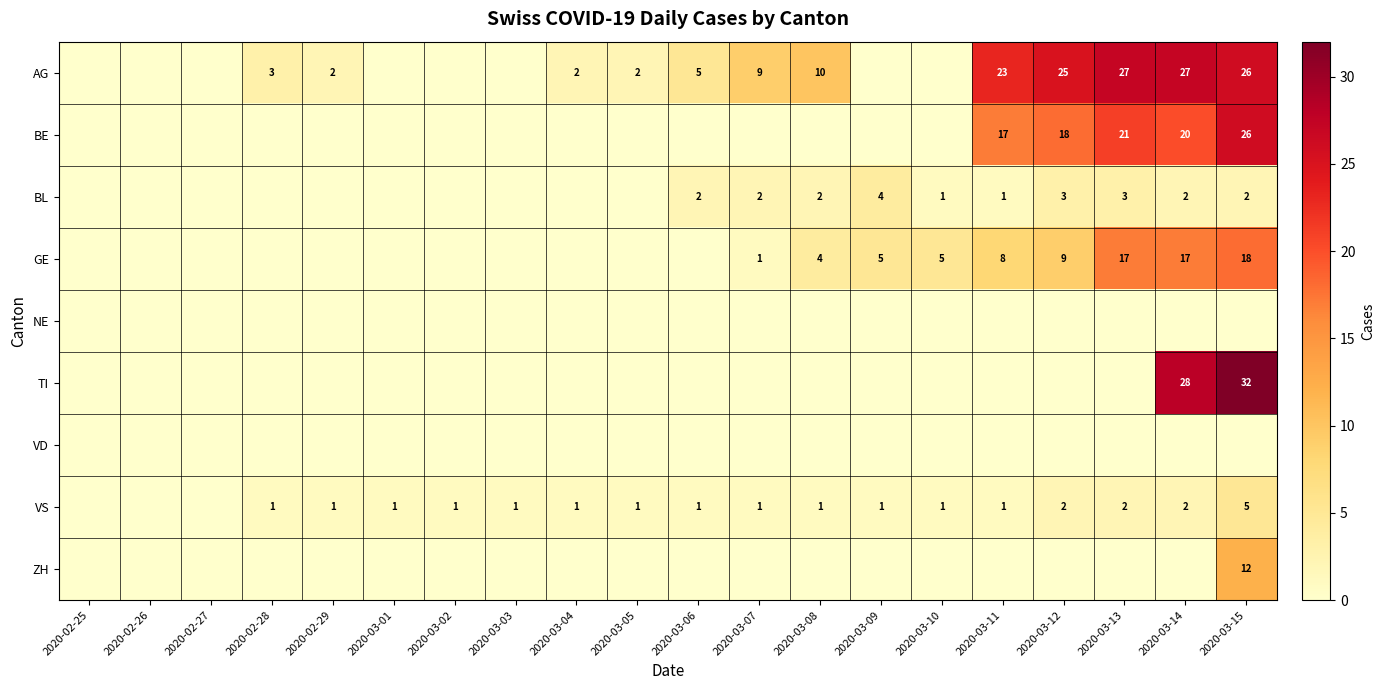

True or false: GE has a value of 2 at 2020-03-10.

False